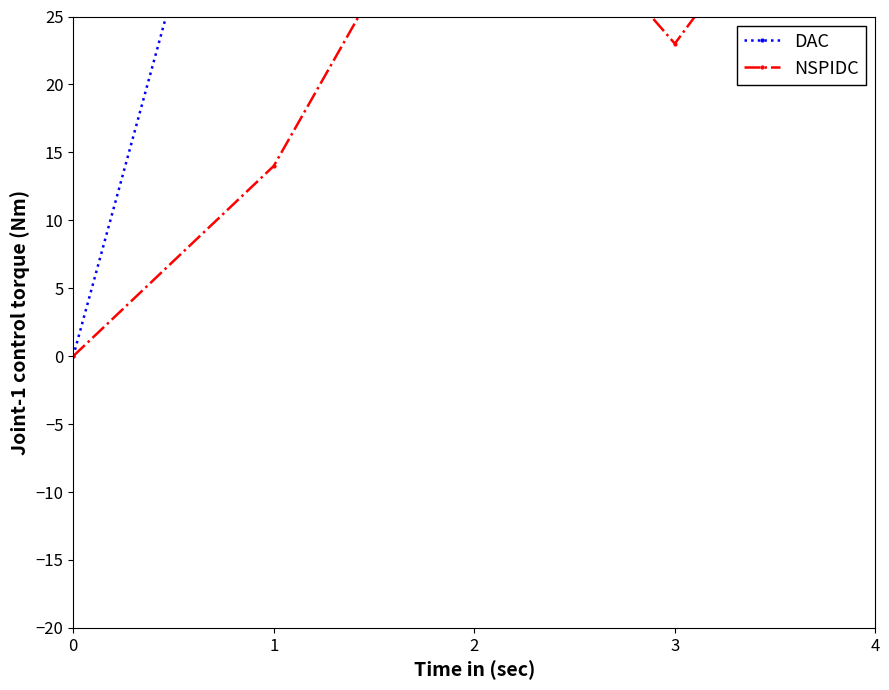

Which series has the largest total across all categories?

DAC